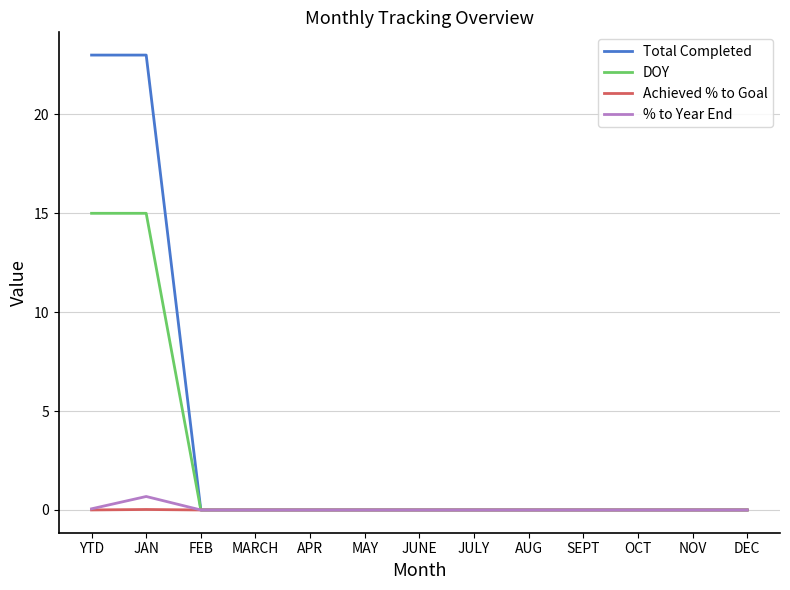

What is the average value of the DOY series?

2.3